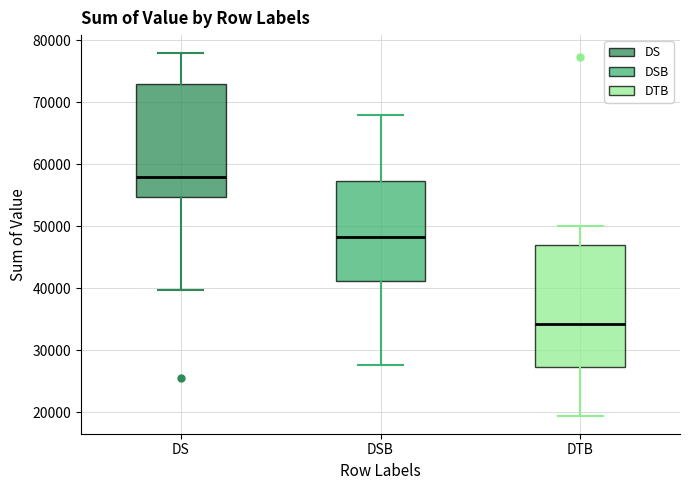

Which box is the tallest, from its lower edge to its upper edge?

DTB